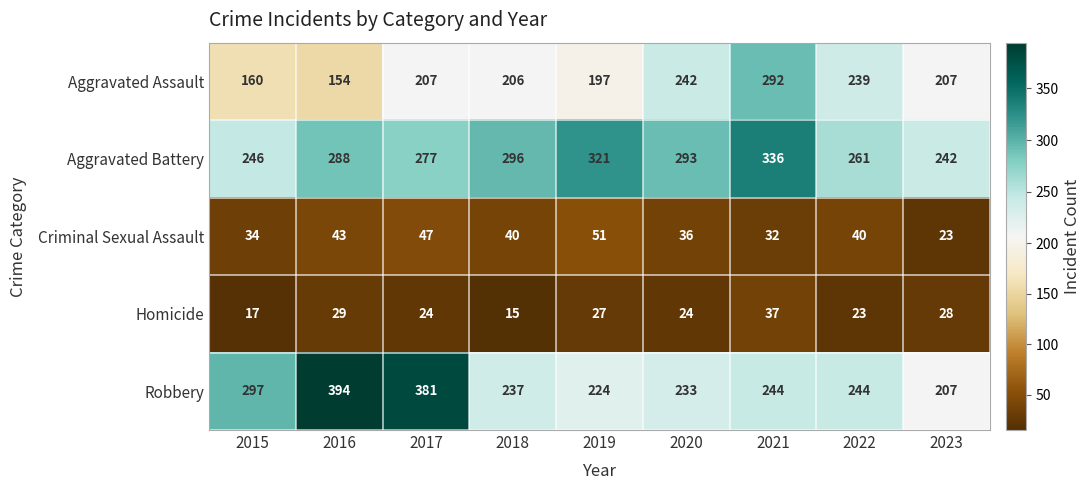

The Criminal Sexual Assault series shows 43 at 2016. True or false?

True